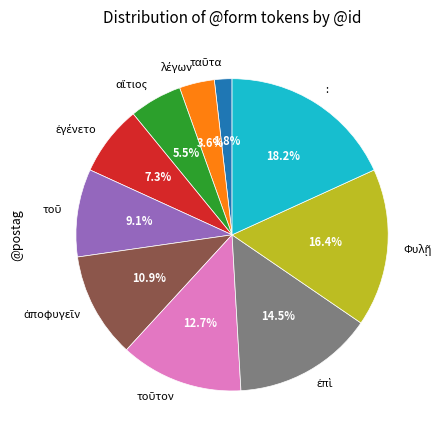

Count the number of slices in the pie.

10